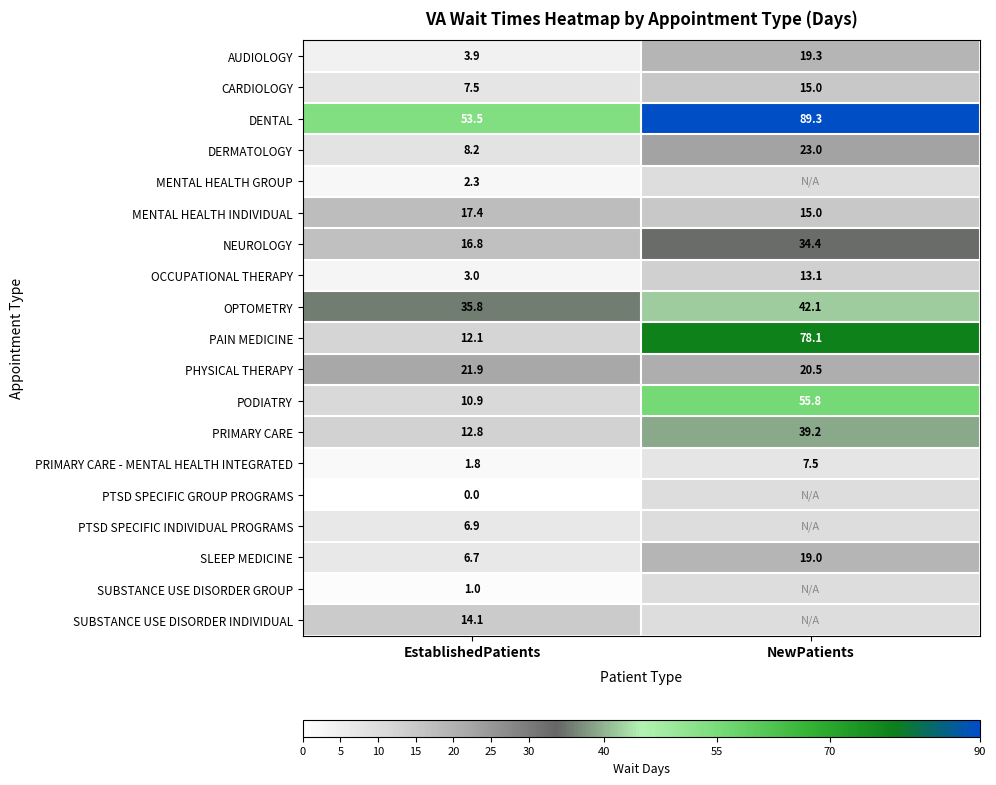

The value of OPTOMETRY at NewPatients is 17.6. True or false?

False